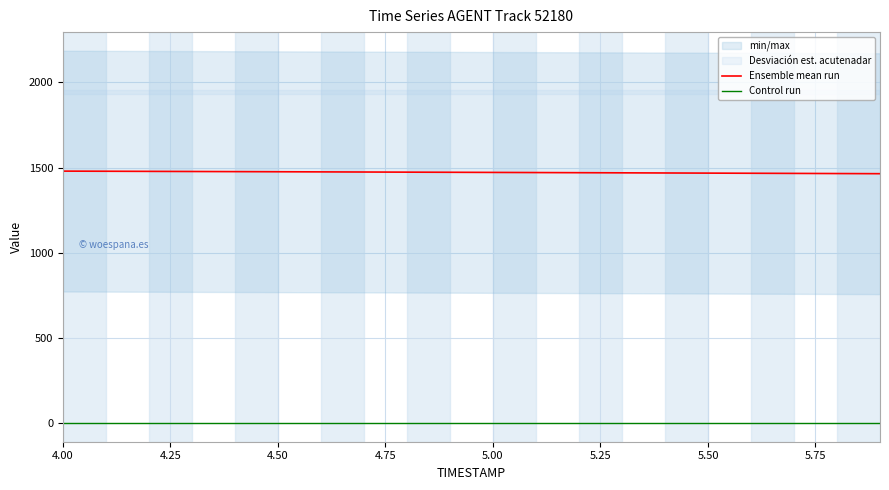

True or false: Ensemble mean run and Control run intersect in this chart.

False